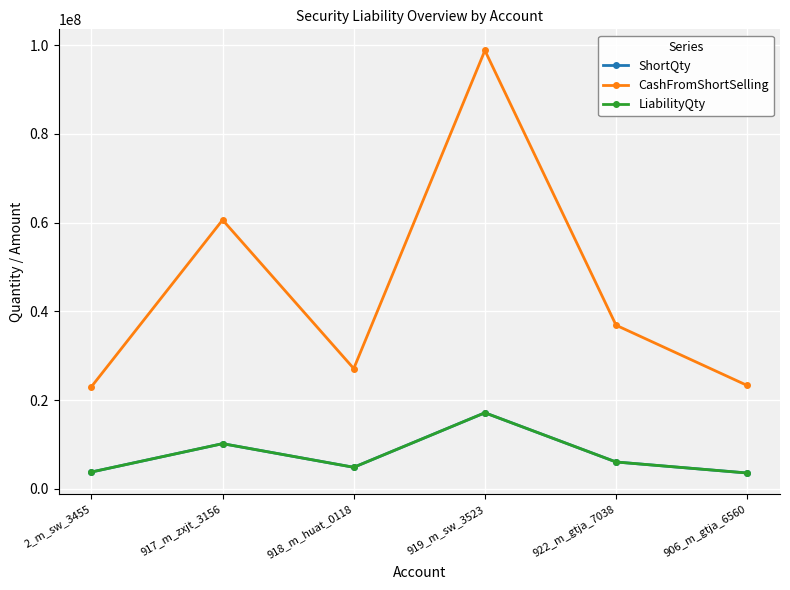

What is the label of the 5th point from the left?

922_m_gtja_7038